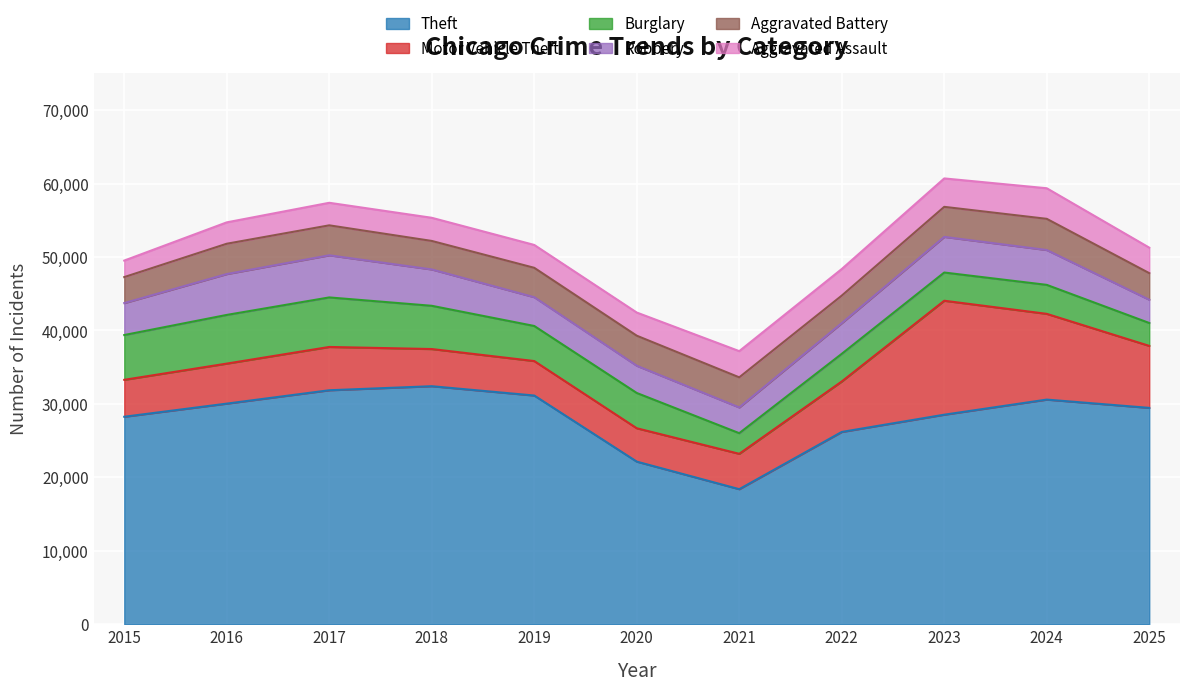

At which category does Aggravated Assault reach its first local valley?

2019